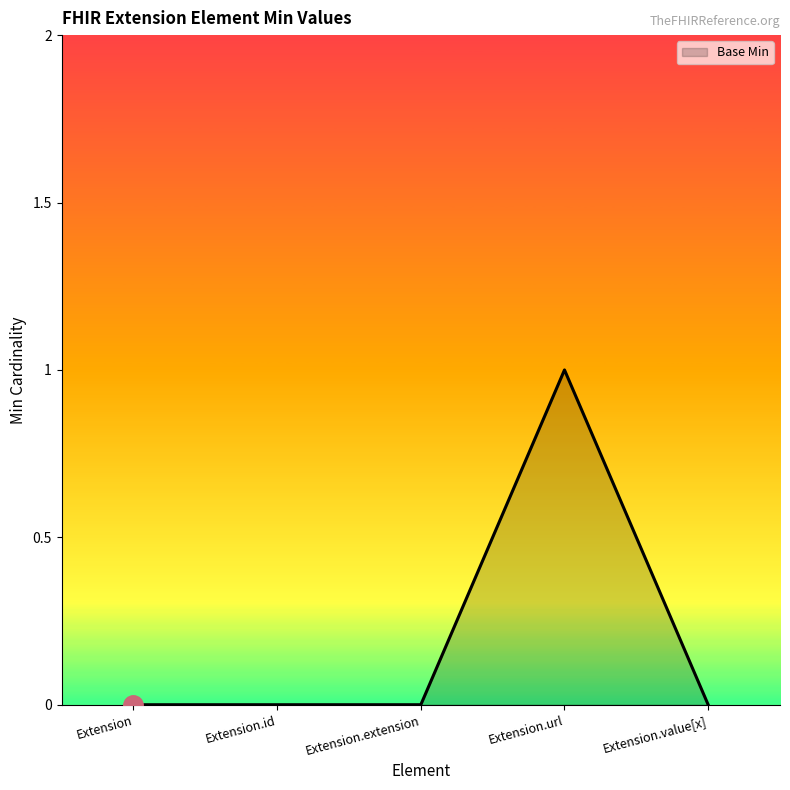

At which category does the chart reach its peak across all series?

Extension.url